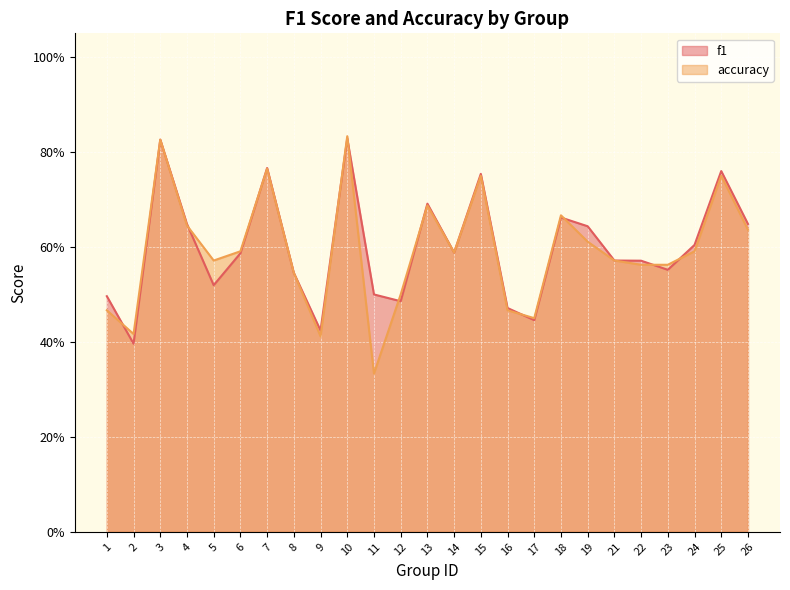

Which series has the largest total across all categories?

f1